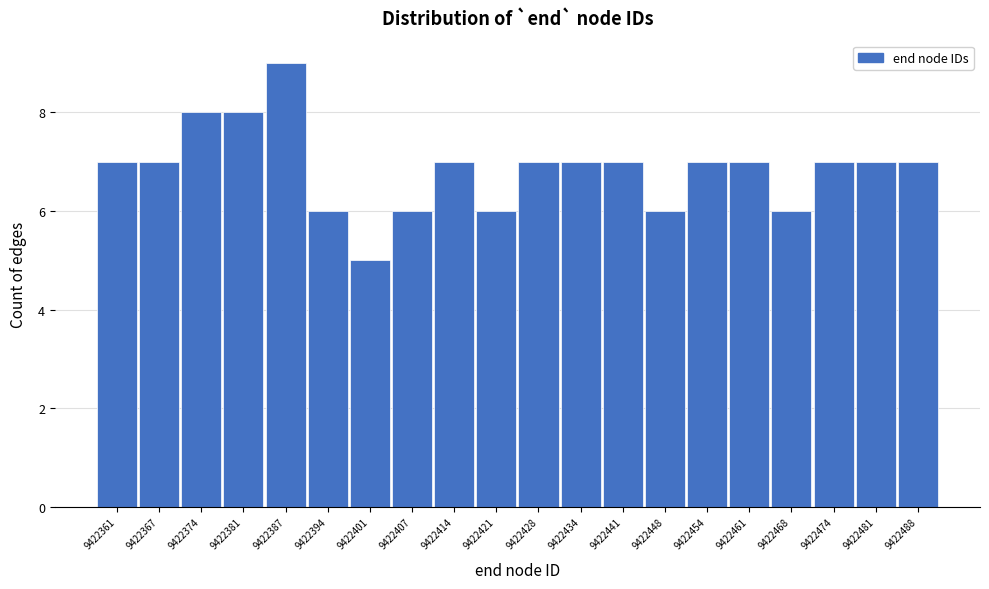

Reading right to left, extract all data points from this chart.

9422488=7	9422481=7	9422474=7	9422468=6	9422461=7	9422454=7	9422448=6	9422441=7	9422434=7	9422428=7	9422421=6	9422414=7	9422407=6	9422401=5	9422394=6	9422387=9	9422381=8	9422374=8	9422367=7	9422361=7